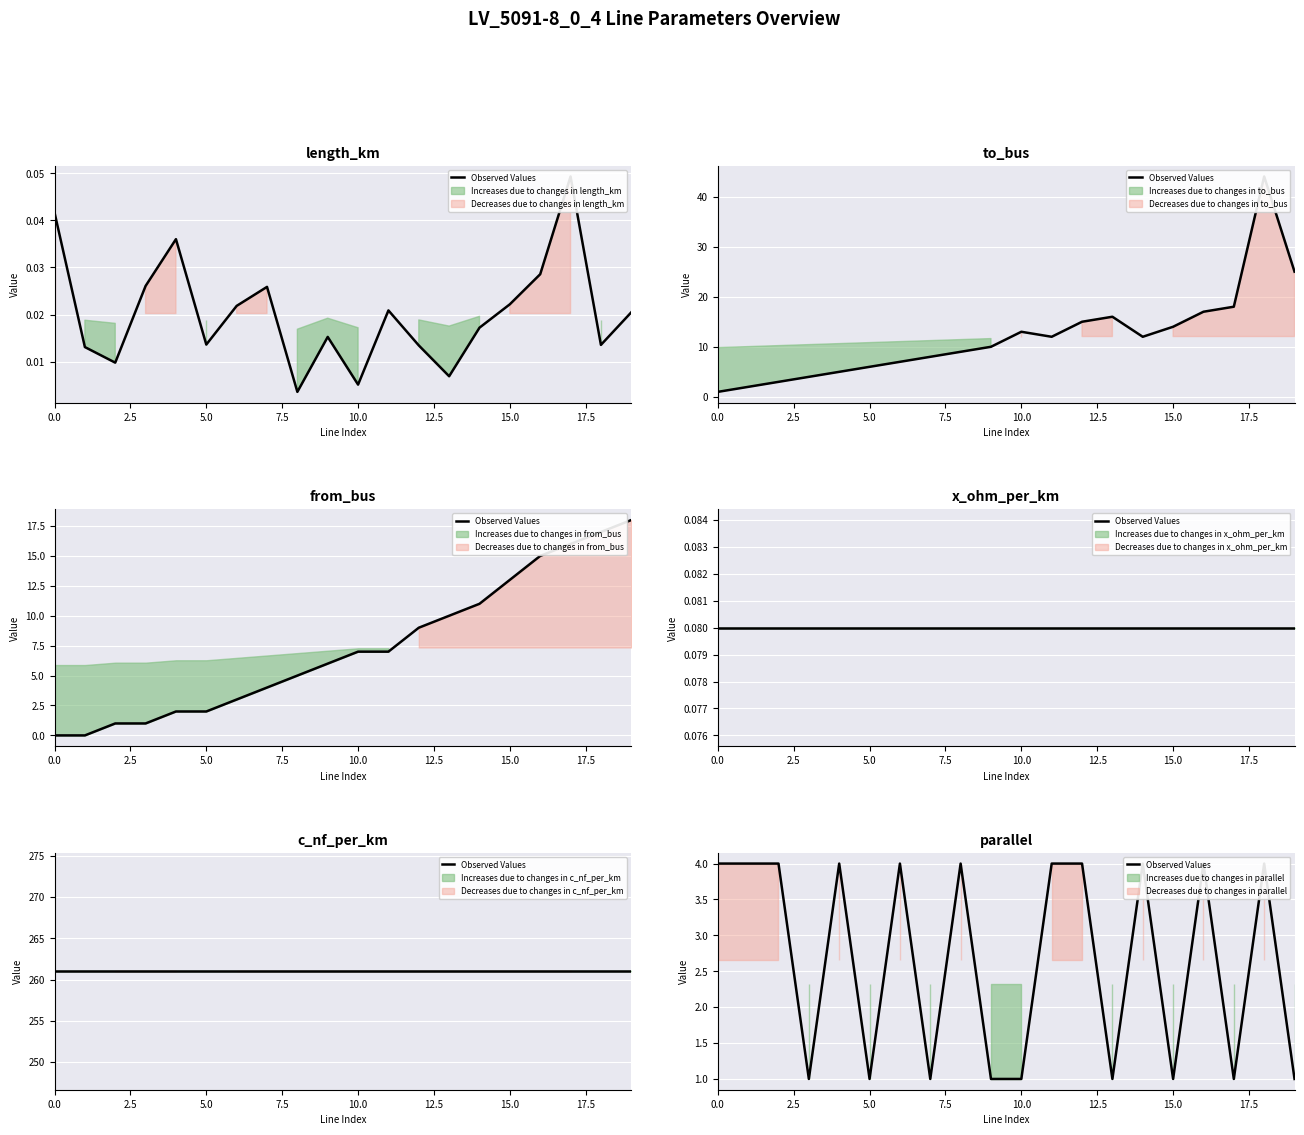

Approximately how many times larger is the value at 10.0 compared to 14?

1.0